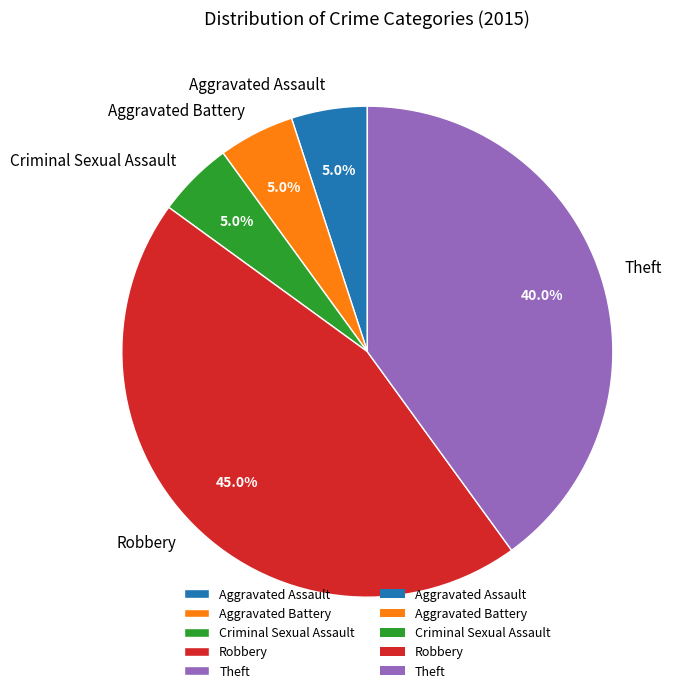

Is it true that Aggravated Assault is 5% of the pie?

True